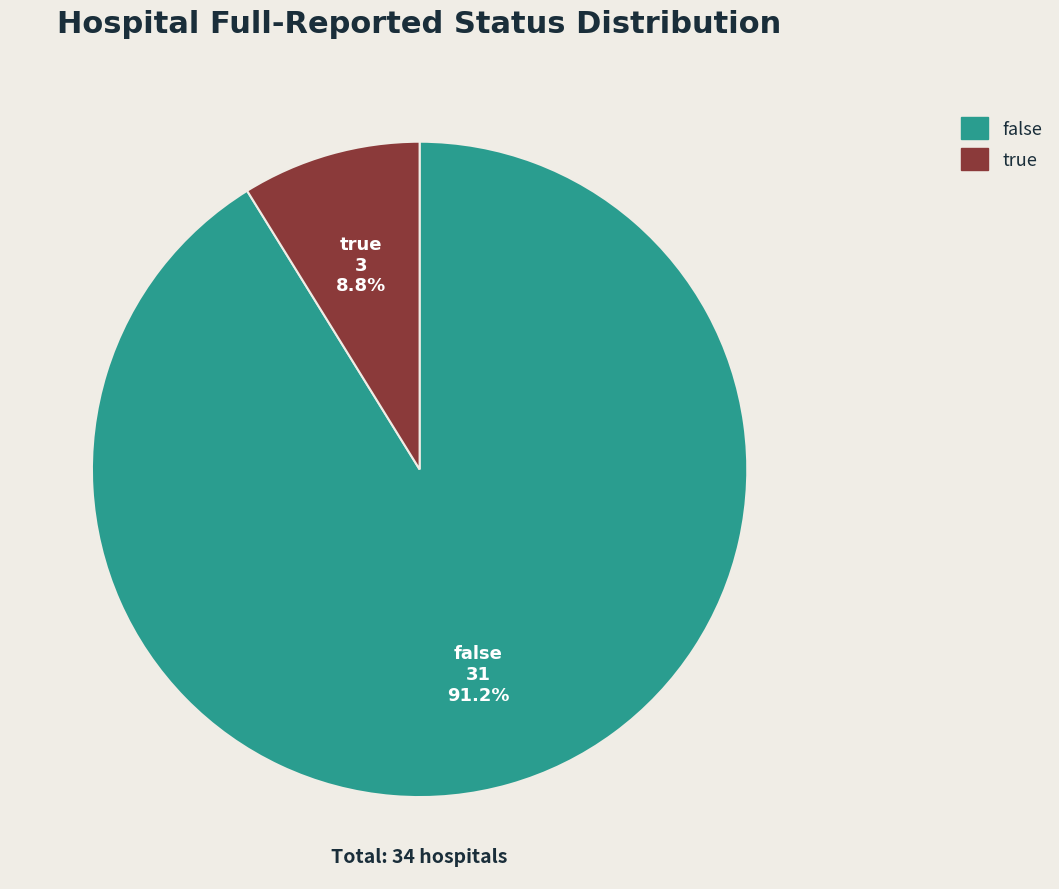

Does false account for over 50% of the chart?

Yes